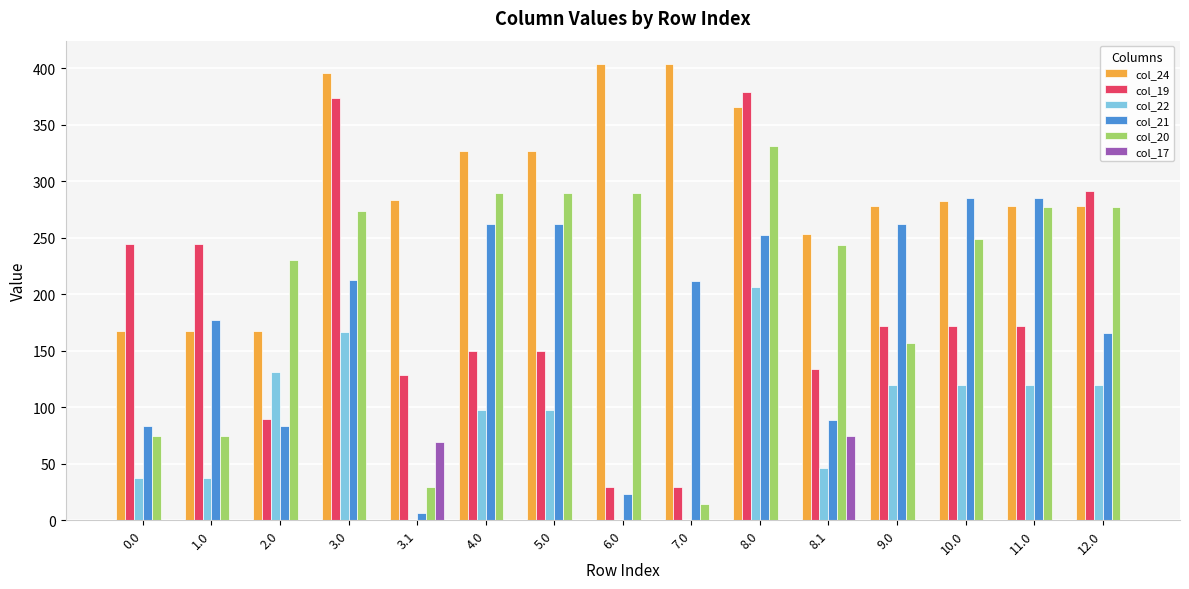

What is the difference between the col_19 values at 0.0 and 7.0?

215.0